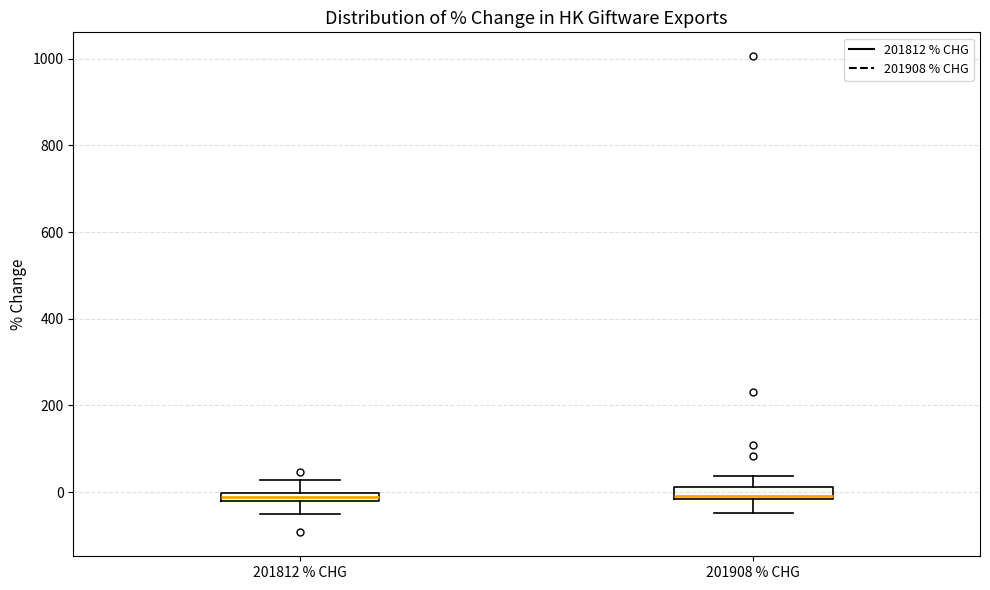

Where does the upper whisker of the box for 201908 % CHG end on the y-axis? The values are not printed on the chart, so give them approximately, as read against the axis.

40